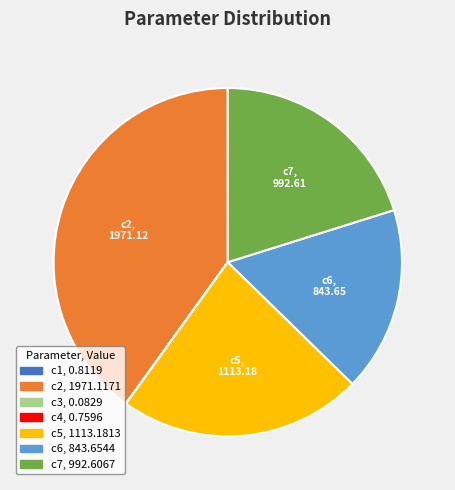

Do c7 and c6 together represent more than half of the pie?

No